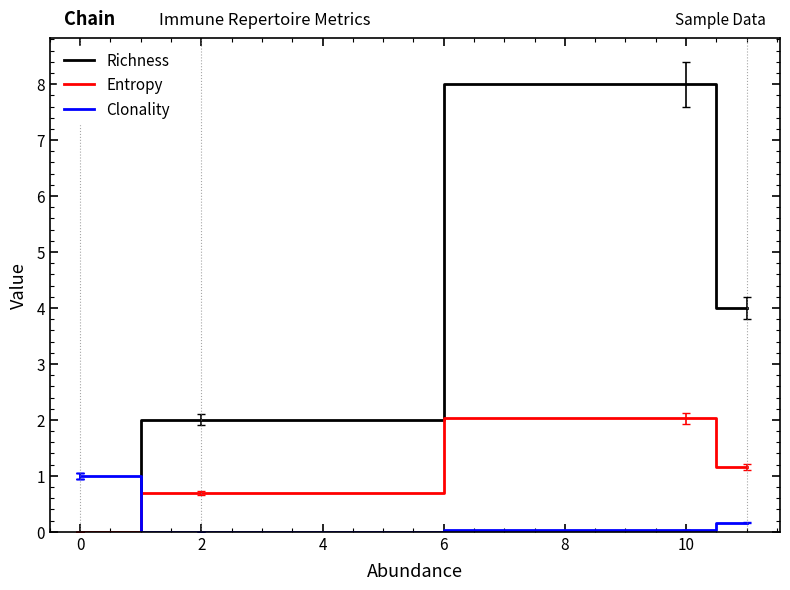

List the series in order of their peak value, lowest first.

Clonality, Entropy, Richness